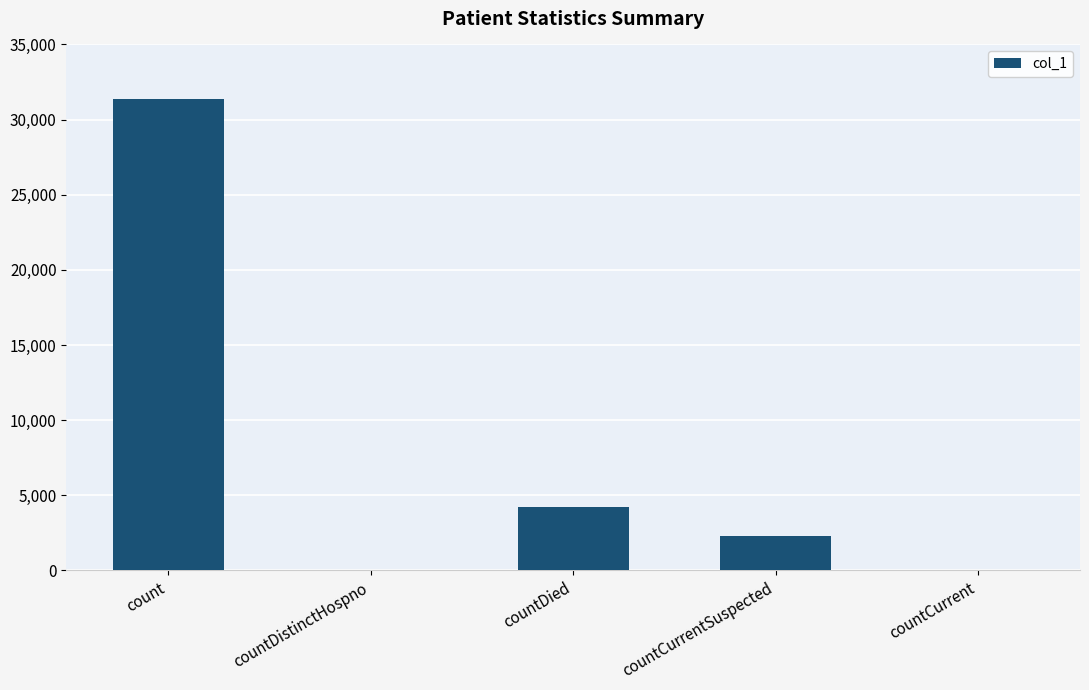

Which label corresponds to the largest value in the chart?

count